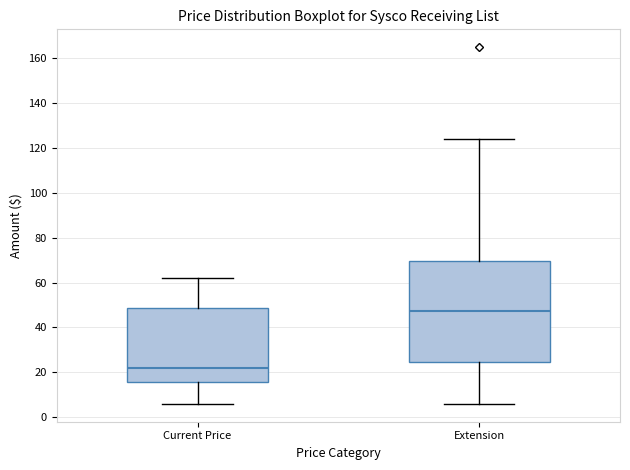

Which box is the tallest, from its lower edge to its upper edge?

Extension